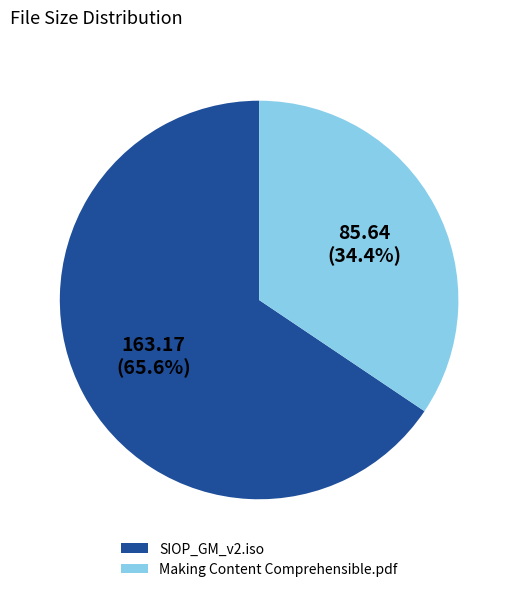

How many slices are in this pie chart?

2